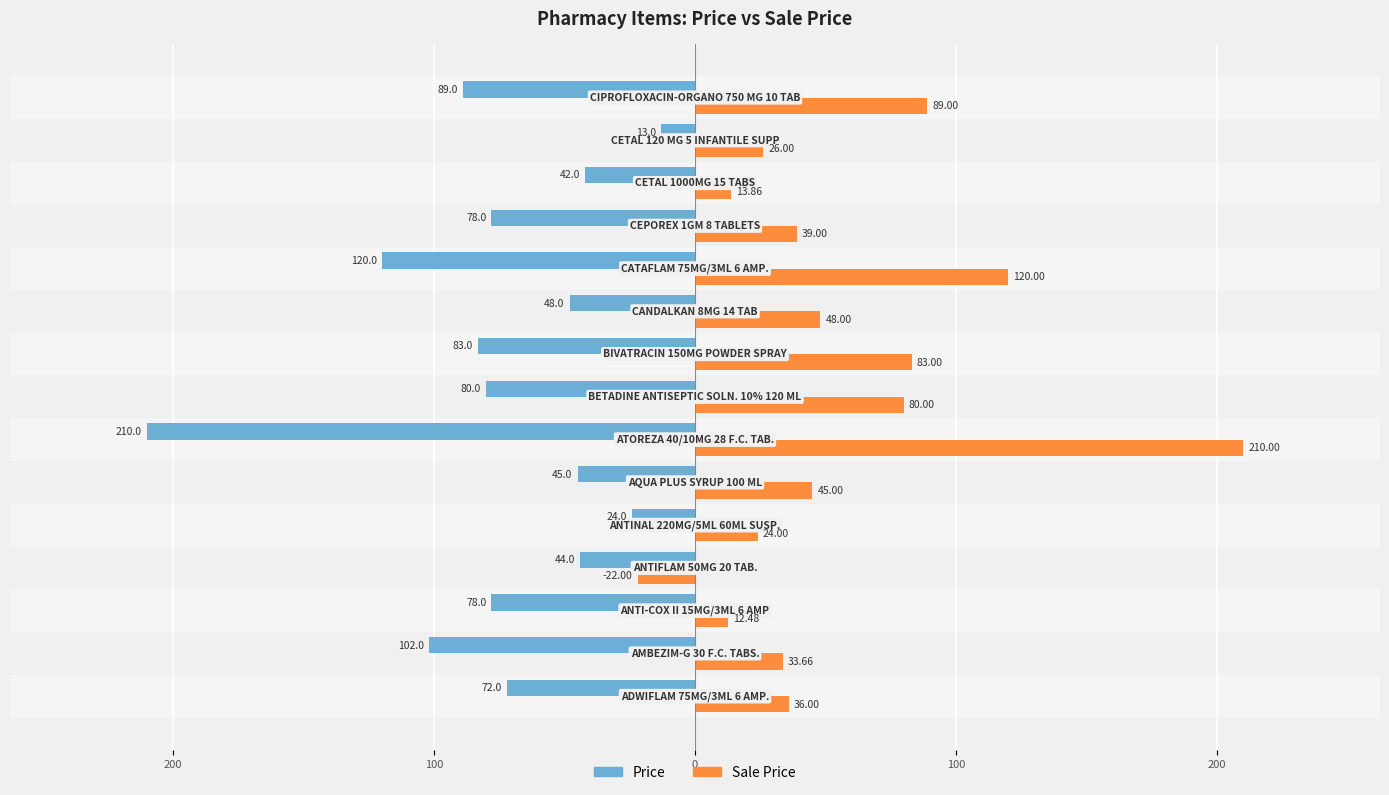

What are all the series names shown in the legend?

Price, Sale Price